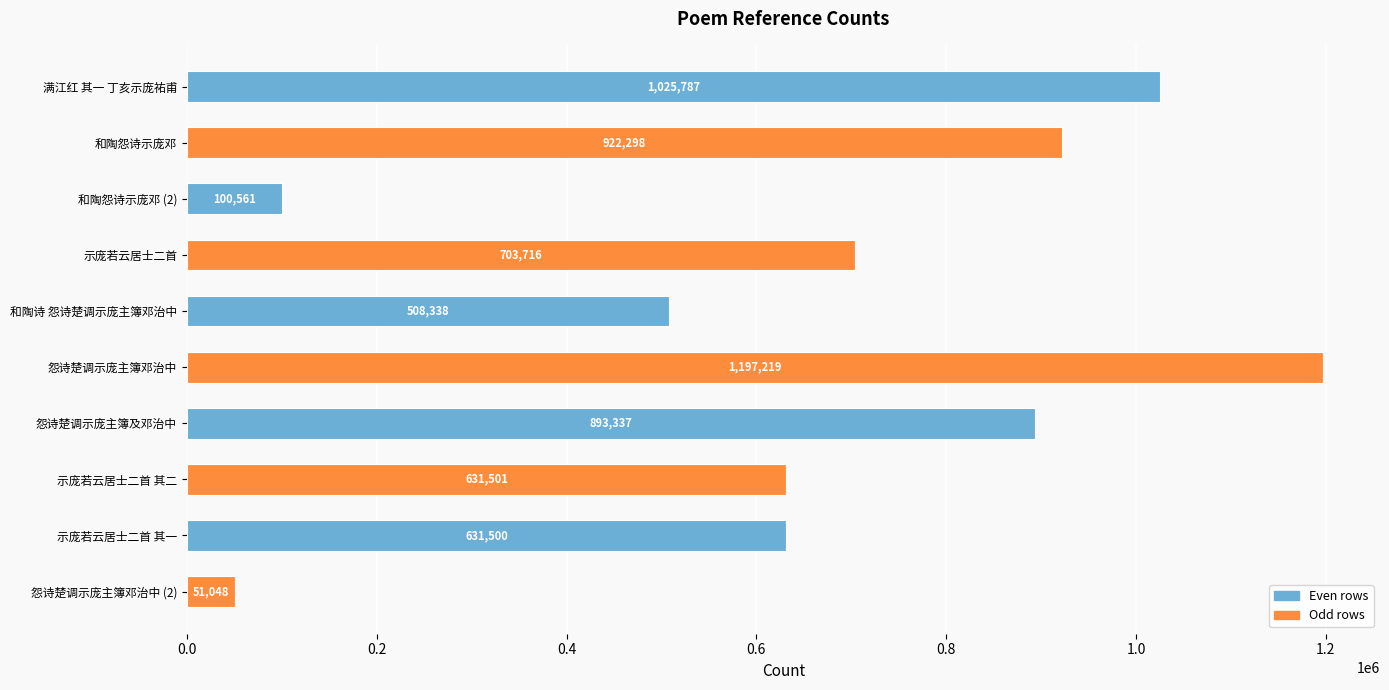

What is the sum of the values at 示庞若云居士二首 and 和陶怨诗示庞邓?

1626014